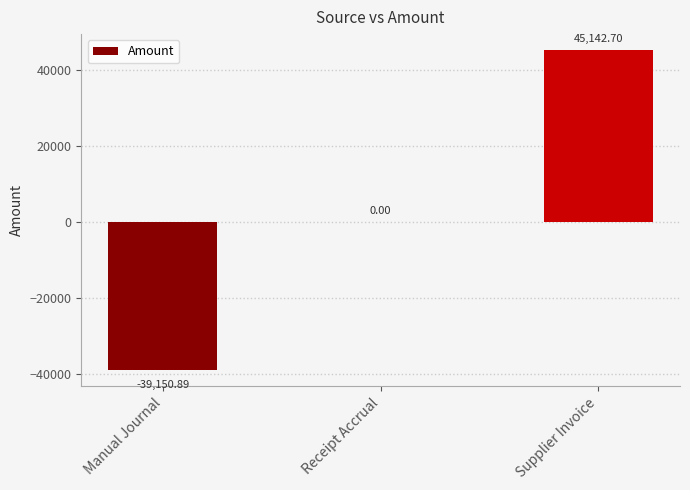

Which label corresponds to the largest value in the chart?

Supplier Invoice